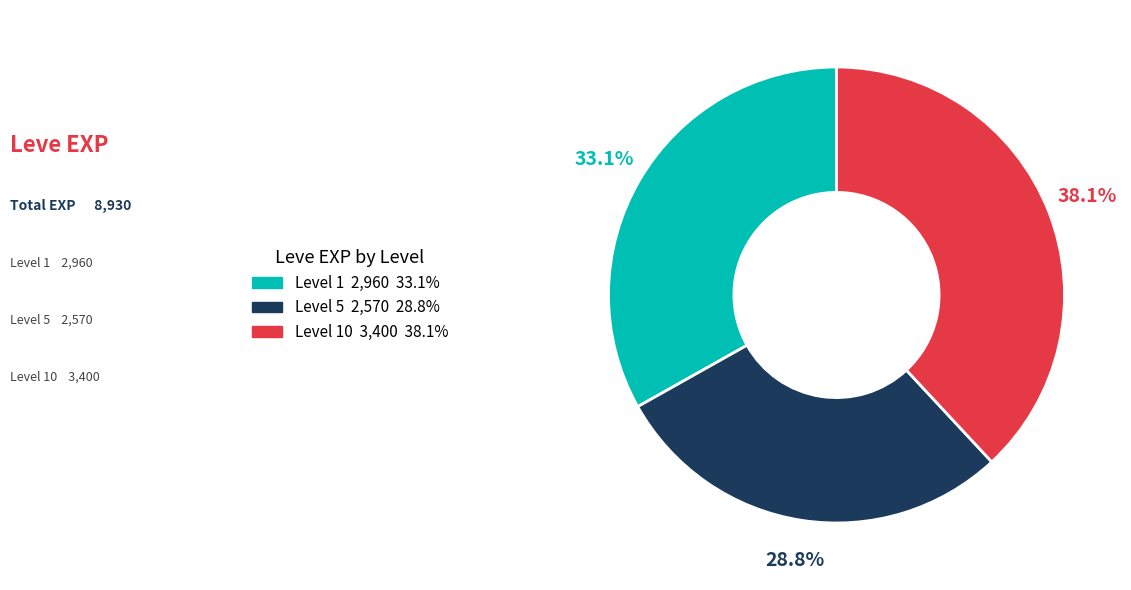

Rank the categories by value from highest to lowest.

Level 10, Level 1, Level 5